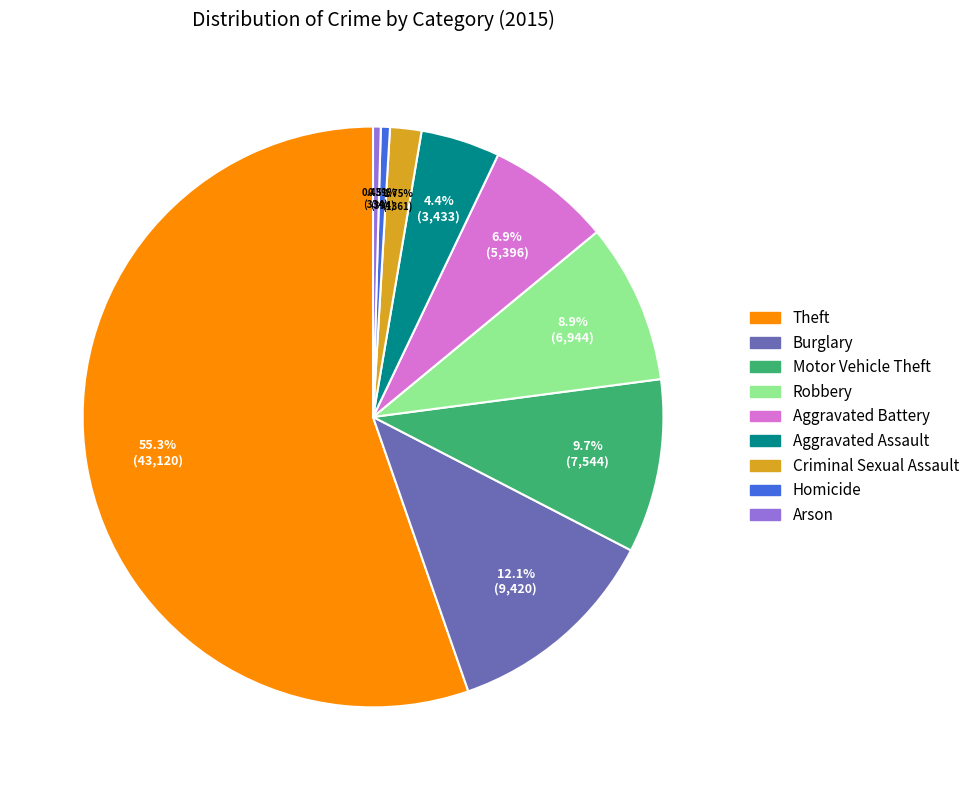

What is the majority slice?

Theft